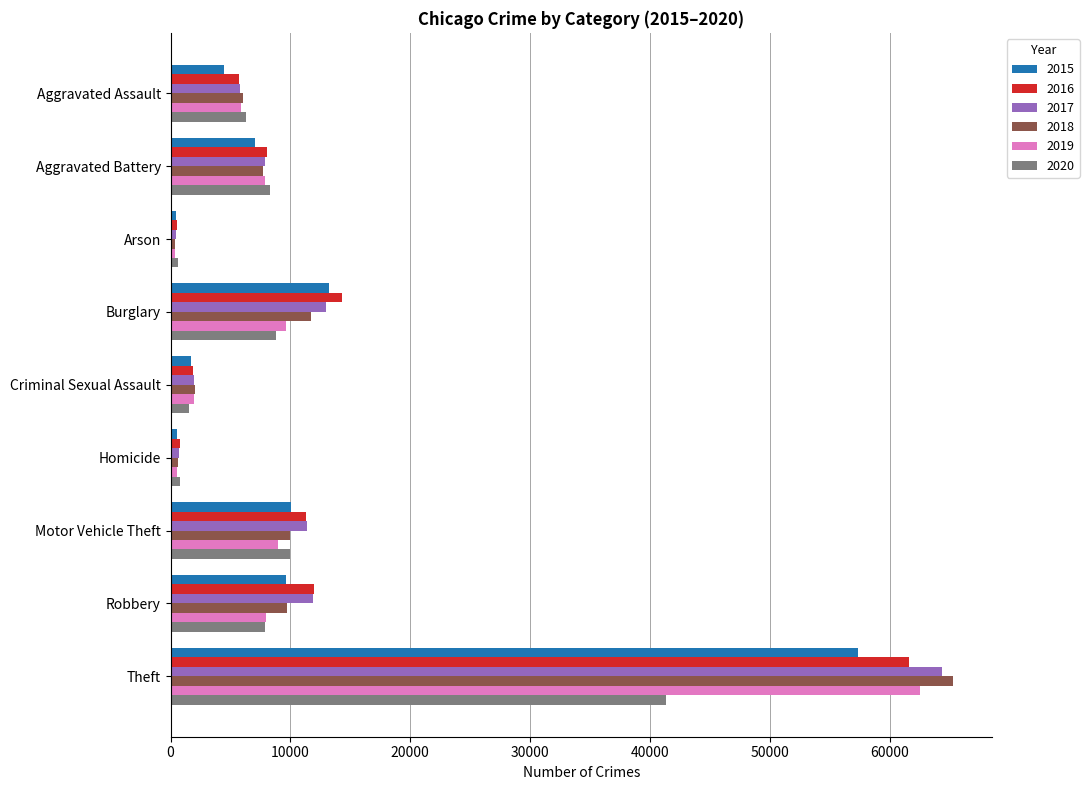

Which series changed the most between Aggravated Battery and Criminal Sexual Assault?

2020